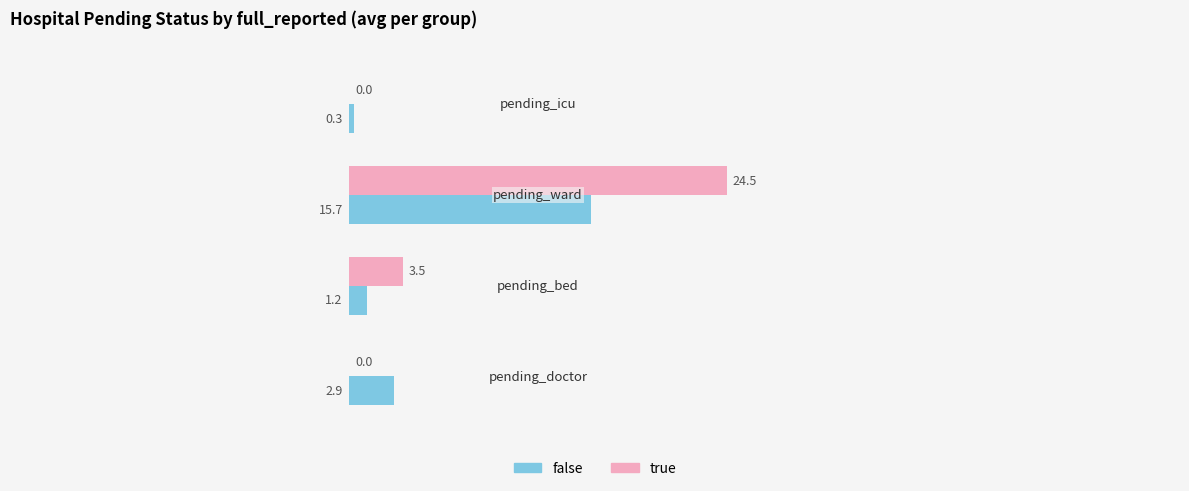

How many positive values does the true series have?

2